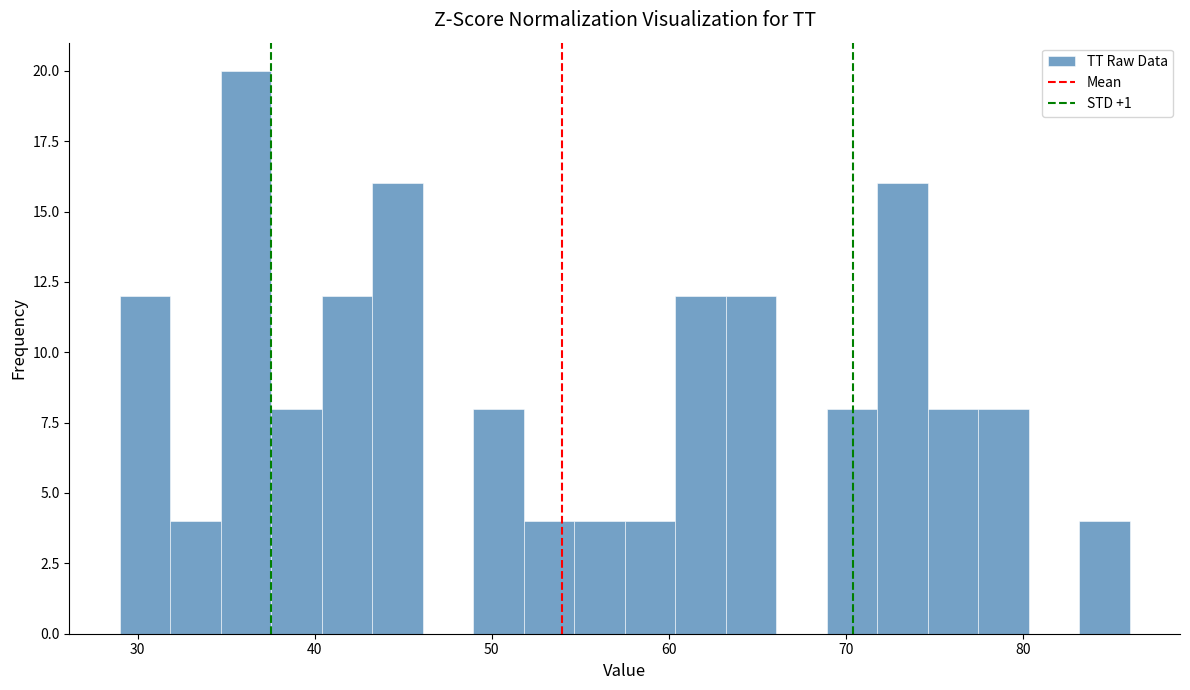

Read against the x-axis, roughly where is the centre of the tallest bar?

36